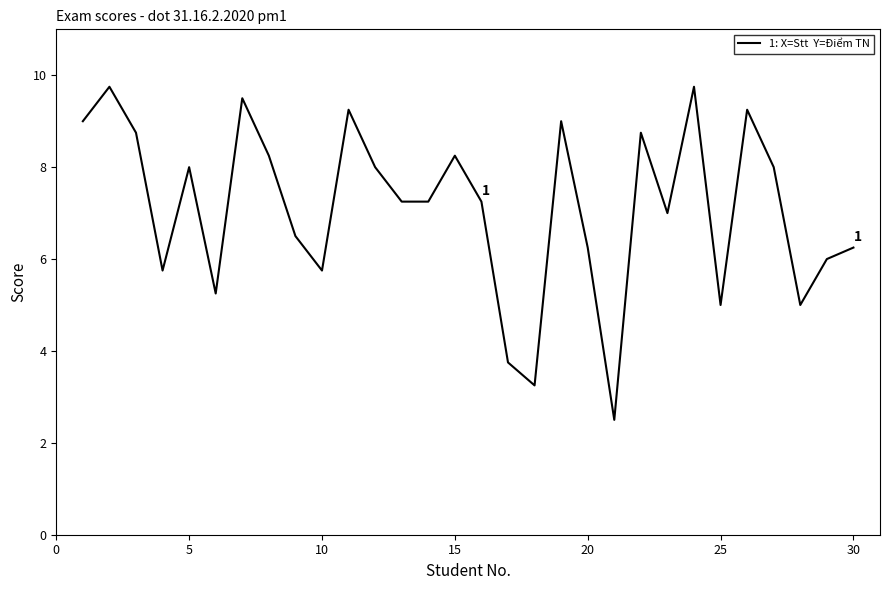

What is the greatest value displayed?

9.8